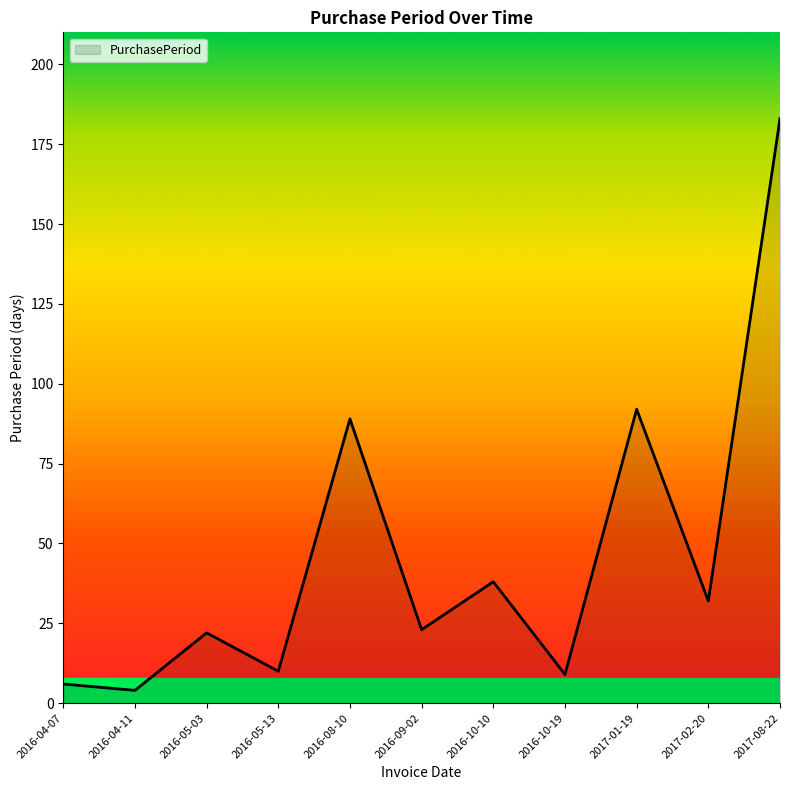

Reading left to right, what are all the values shown in this chart?

2016-04-07=6	2016-04-11=4	2016-05-03=22	2016-05-13=10	2016-08-10=89	2016-09-02=23	2016-10-10=38	2016-10-19=9	2017-01-19=92	2017-02-20=32	2017-08-22=183